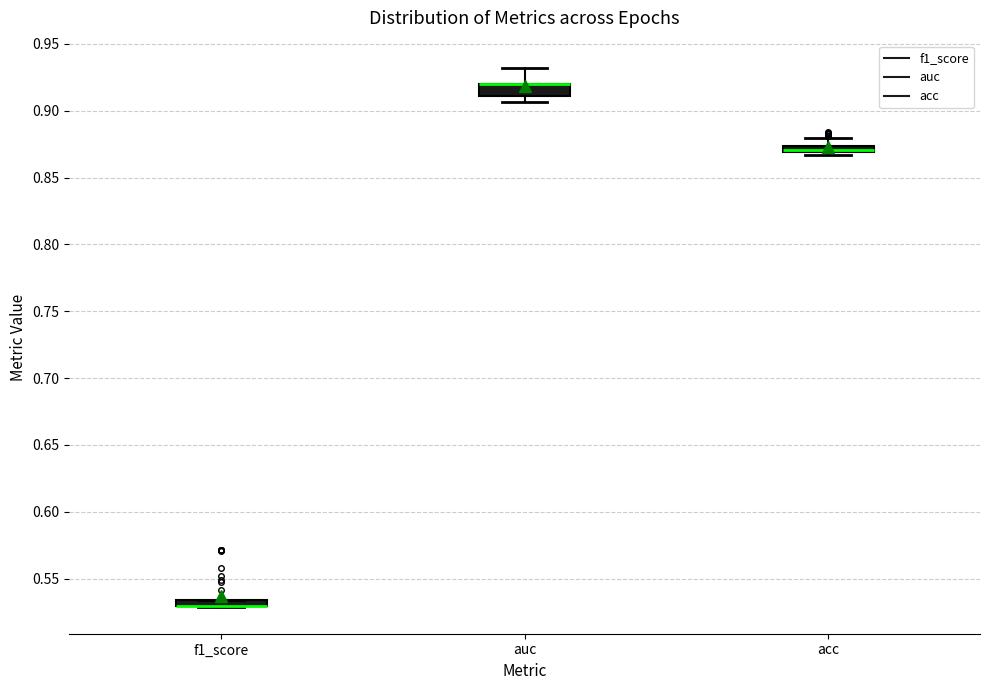

Where is the lower edge of the box for f1_score on the y-axis? The values are not printed on the chart, so give them approximately, as read against the axis.

0.530